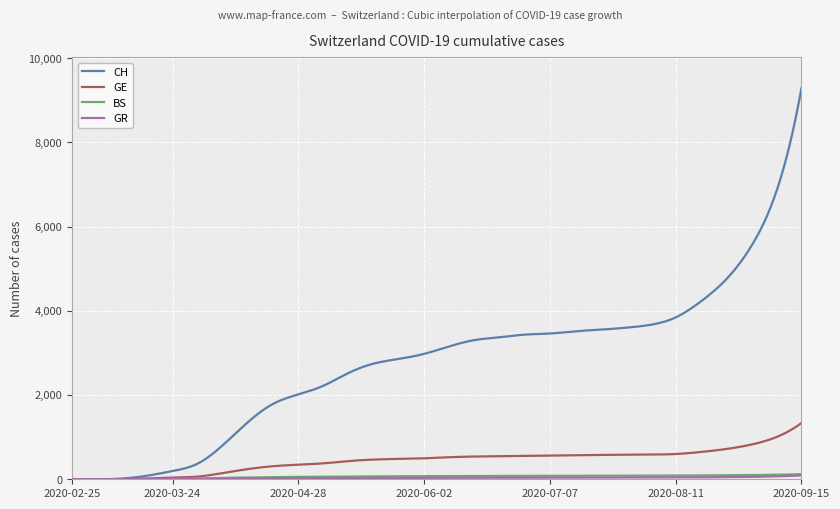

What is the maximum value for GE?

1336.0